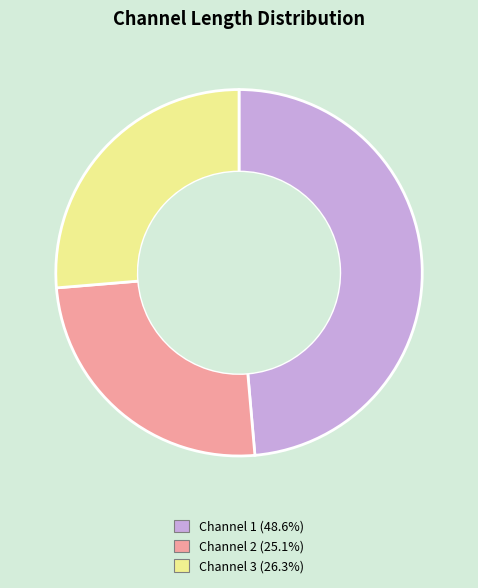

Do Channel 2 and Channel 1 together represent more than half of the pie?

Yes